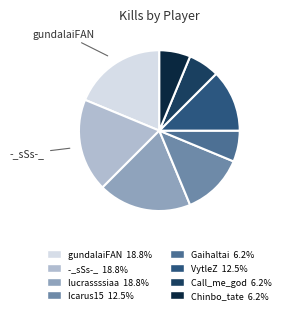

Combined, do Gaihaltai and -_sSs-_ account for over 50%?

No